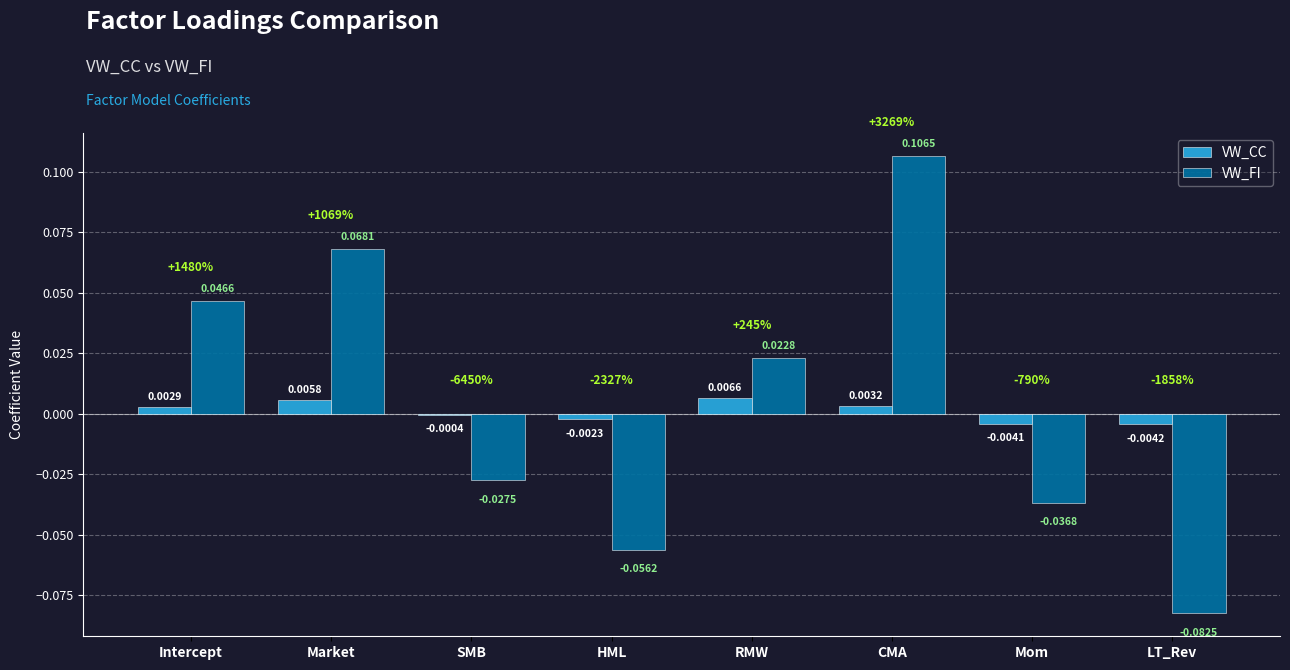

Is the value of VW_FI at HML greater than the value of VW_CC at CMA?

No